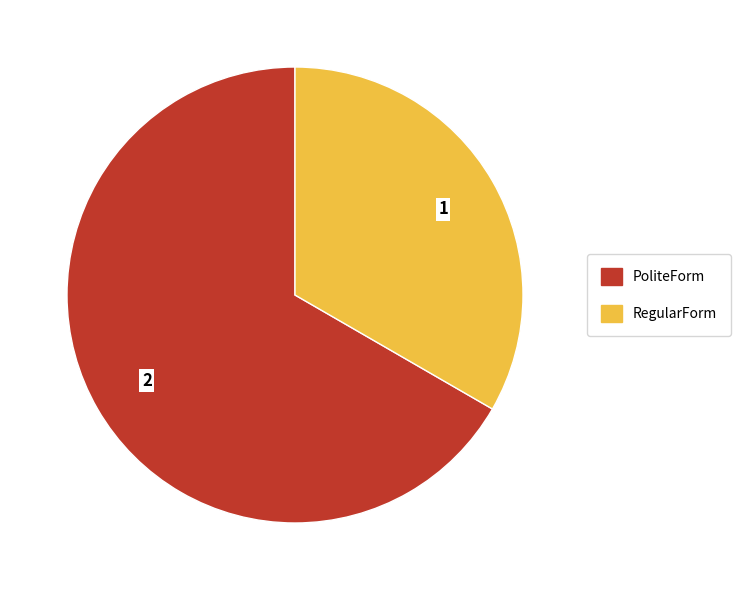

Is it true that RegularForm is 33% of the pie?

True